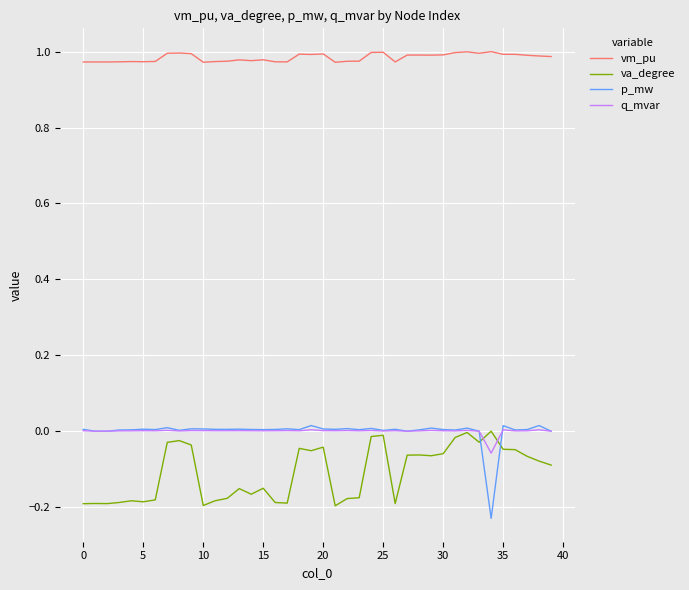

True or false: vm_pu and p_mw intersect in this chart.

False